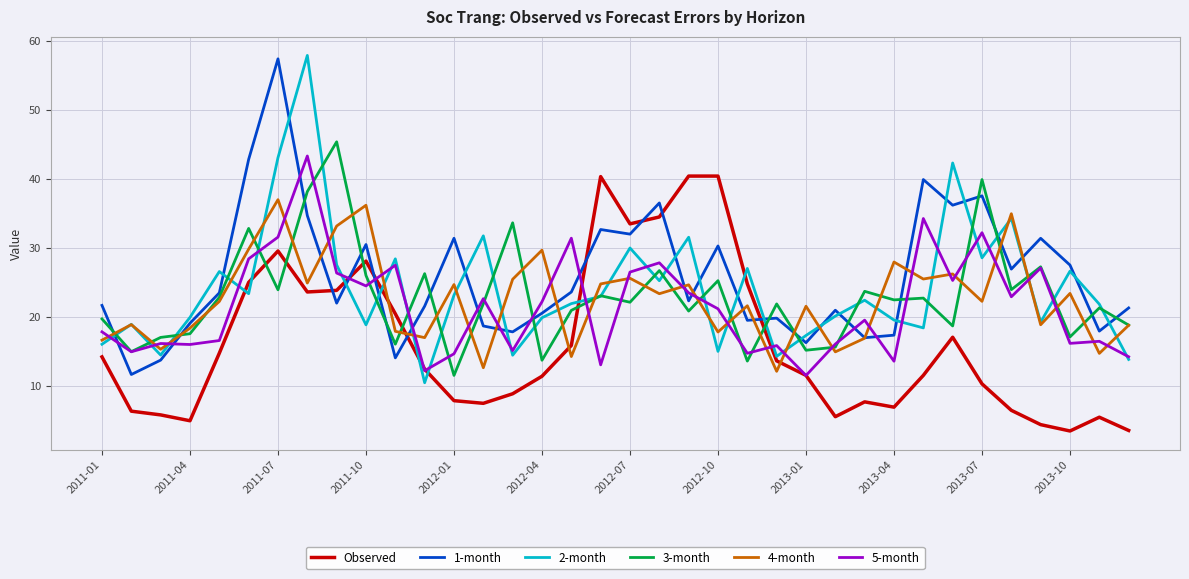

True or false: 4-month and 5-month cross at least once.

True